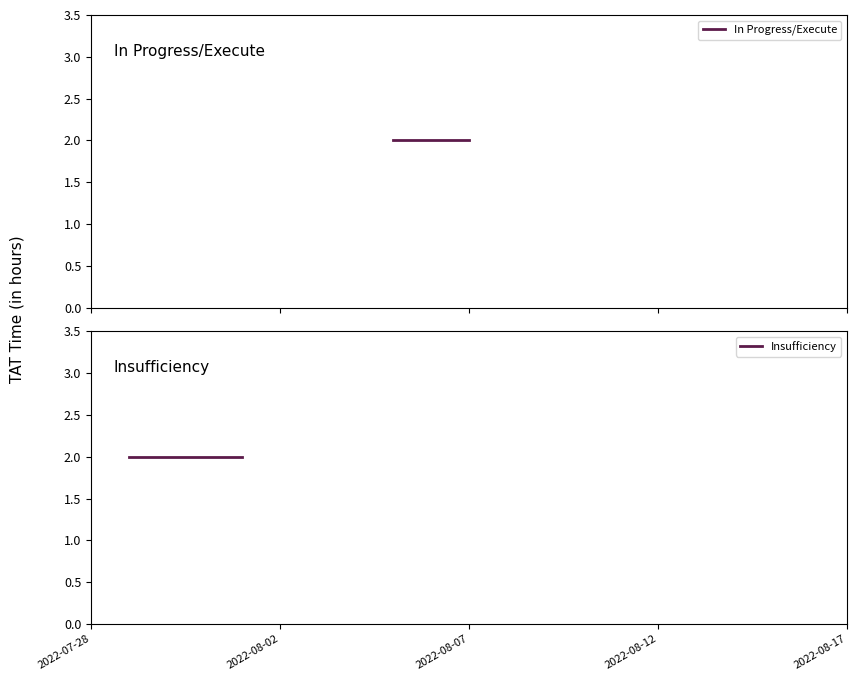

True or false: Insufficiency and In Progress/Execute cross at least once.

False